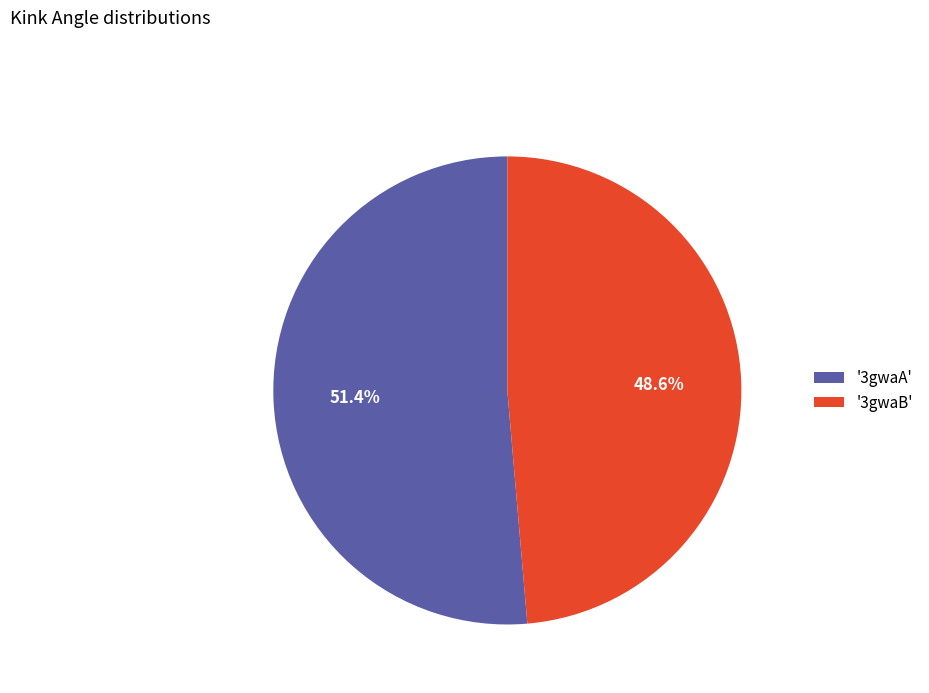

How many segments does this pie chart have?

2